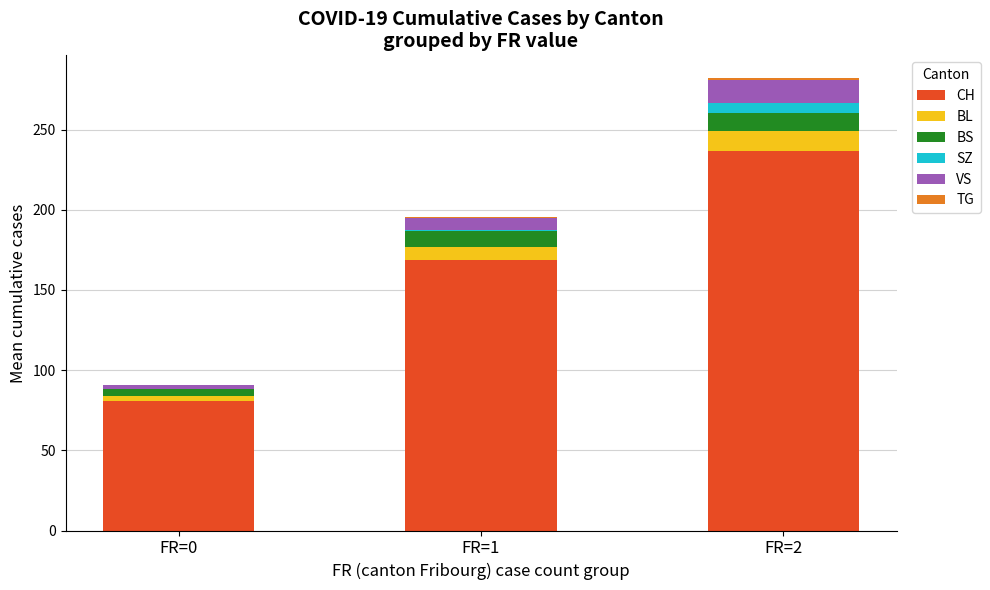

What is the sum of all CH values?

486.9